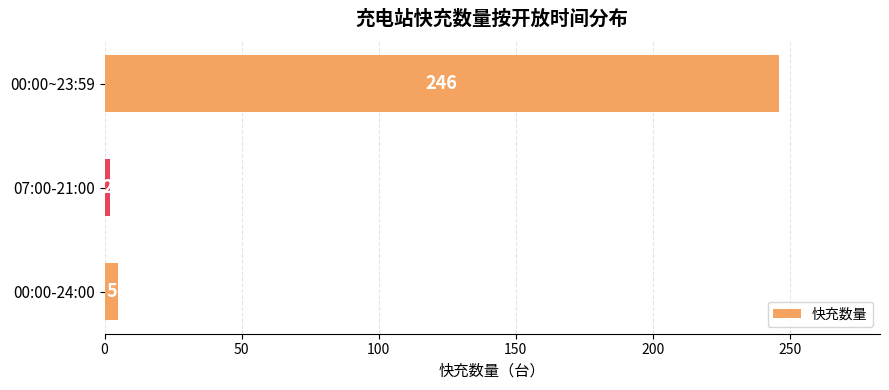

Which category has the lowest value across all series?

07:00-21:00